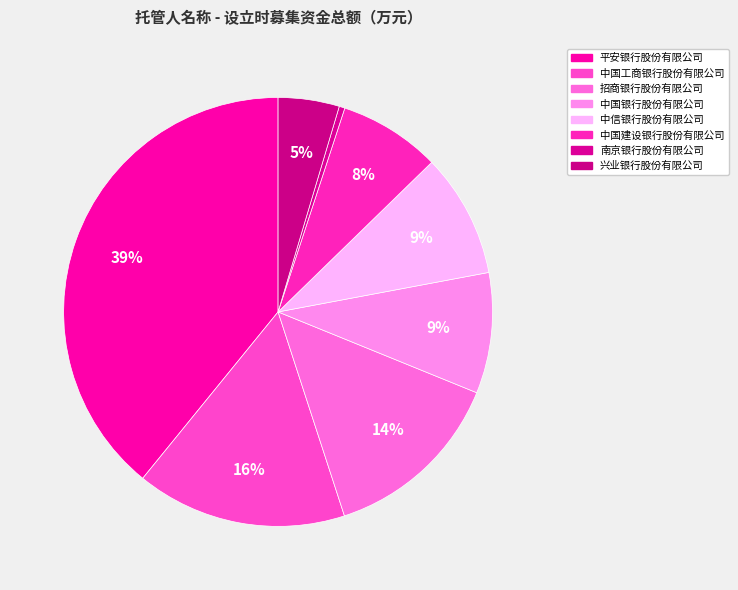

How many slices are in this pie chart?

8